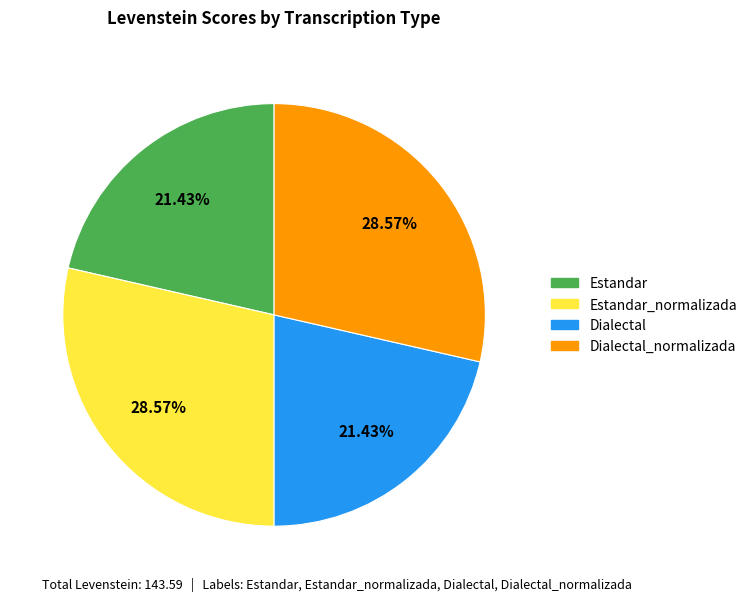

How many slices are in this pie chart?

4